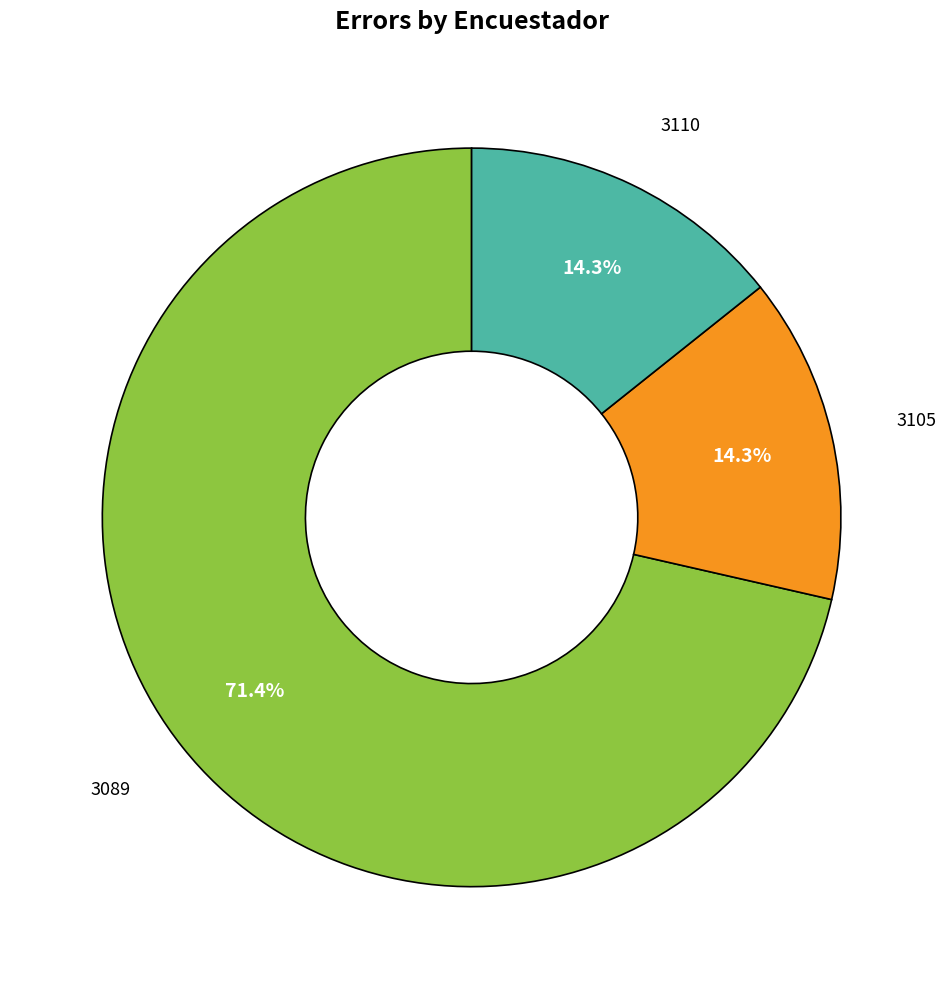

Does any single category account for the majority?

Yes